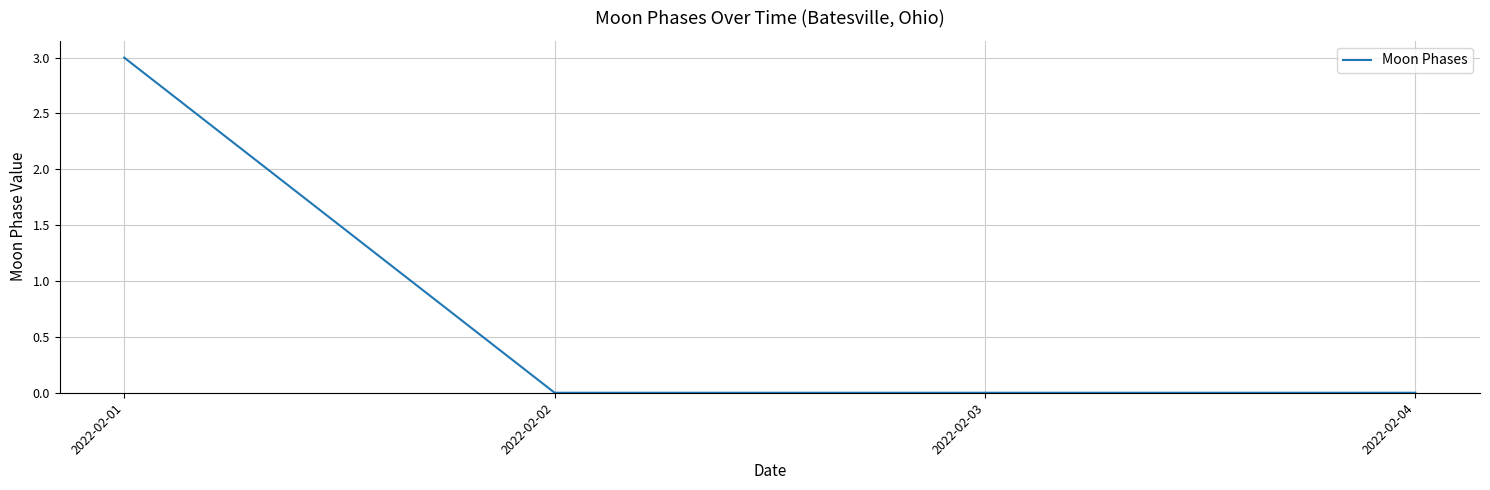

Which category has the highest value across all series?

2022-02-01